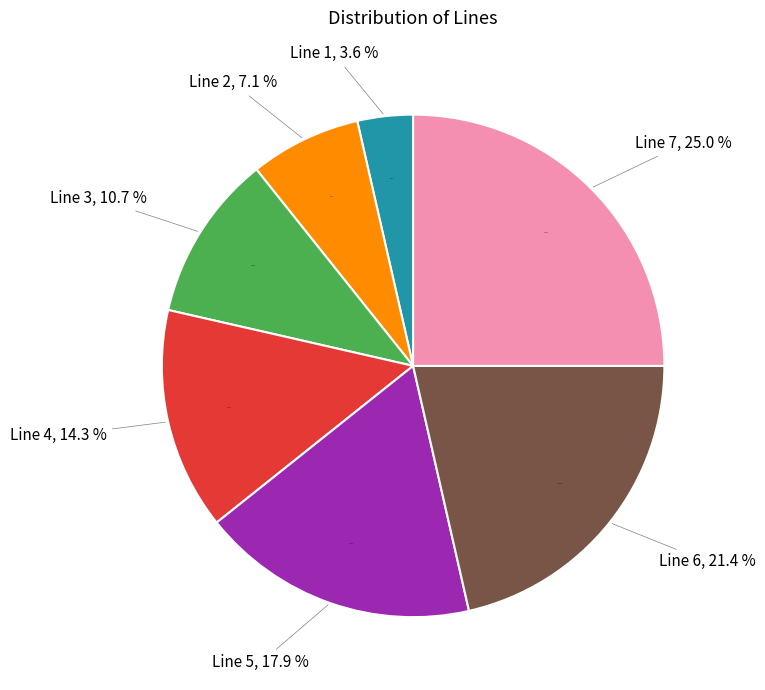

Is there a majority slice in this chart?

No